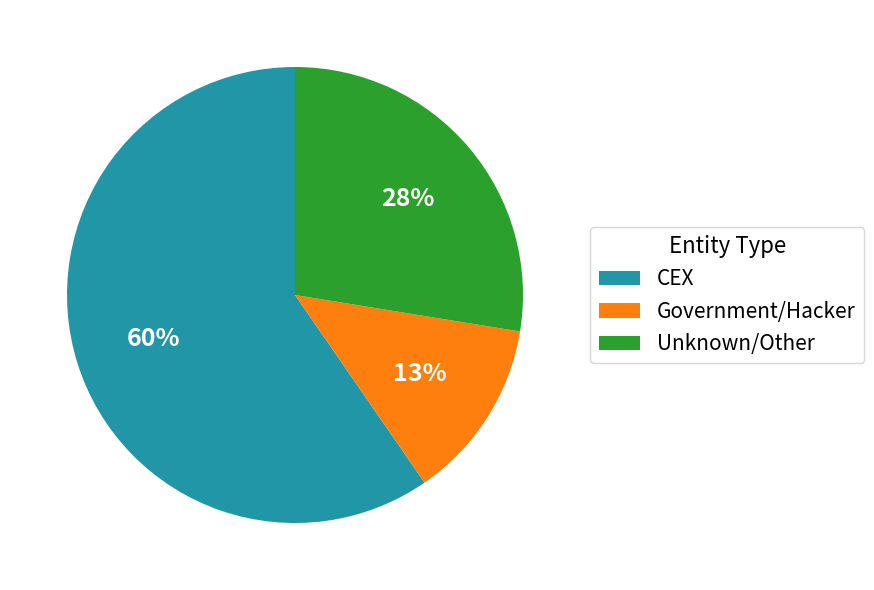

Which has a higher value, Unknown/Other or Government/Hacker?

Unknown/Other